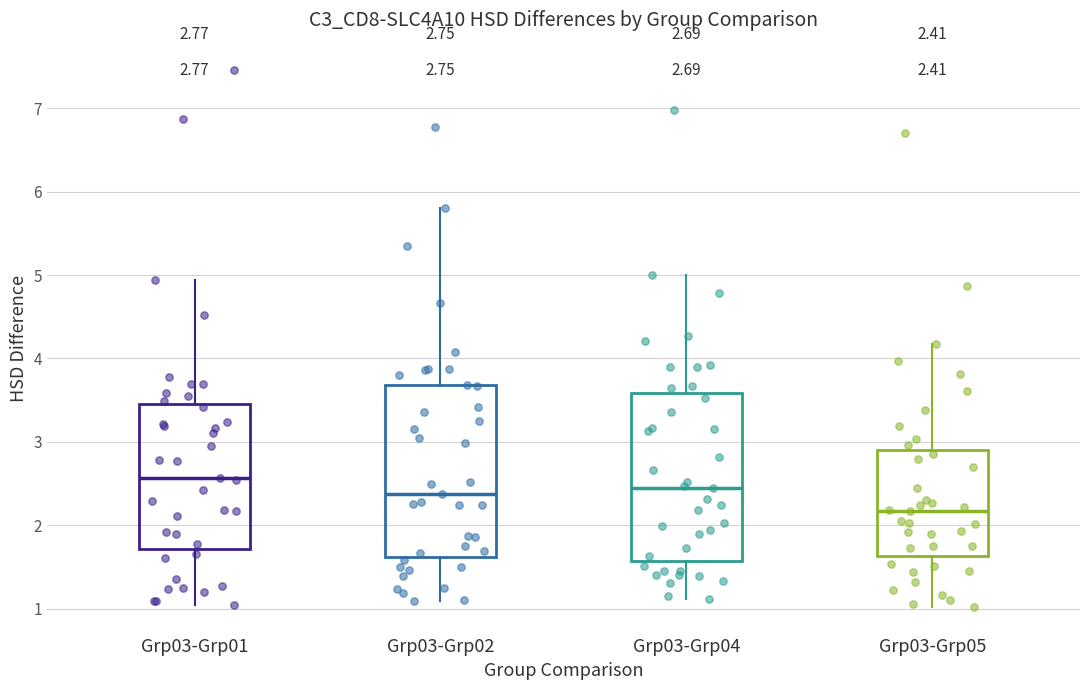

Which box's median line is the highest?

Grp03-Grp01